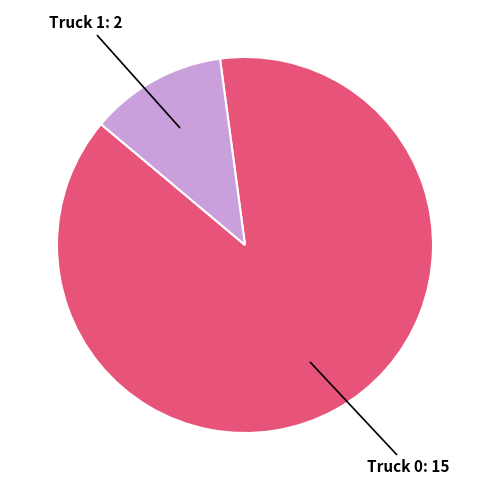

Is there a majority slice in this chart?

Yes